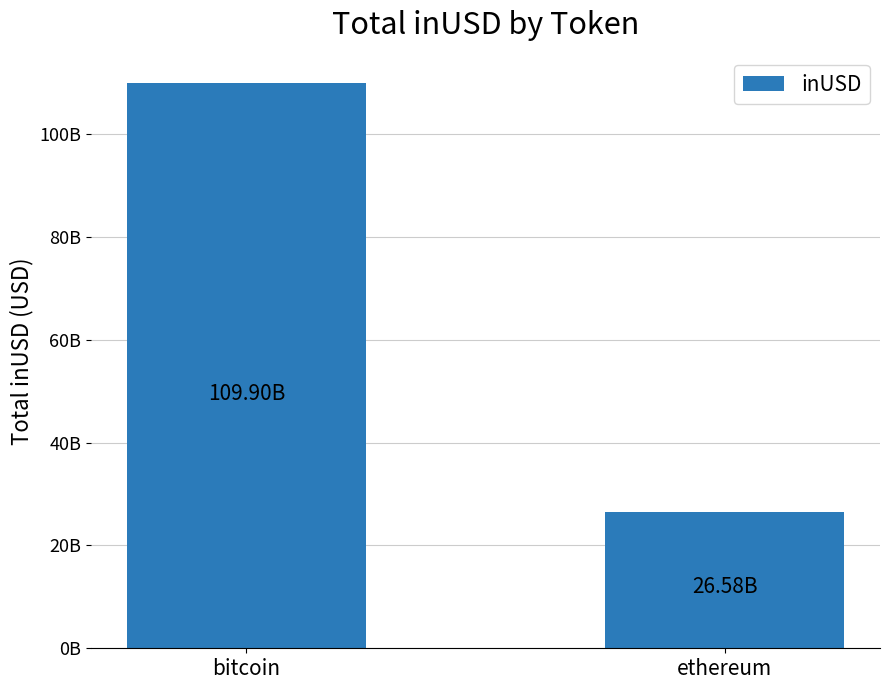

Reading left to right, what are all the values shown in this chart?

bitcoin=109897809639.6	ethereum=26579205094.5